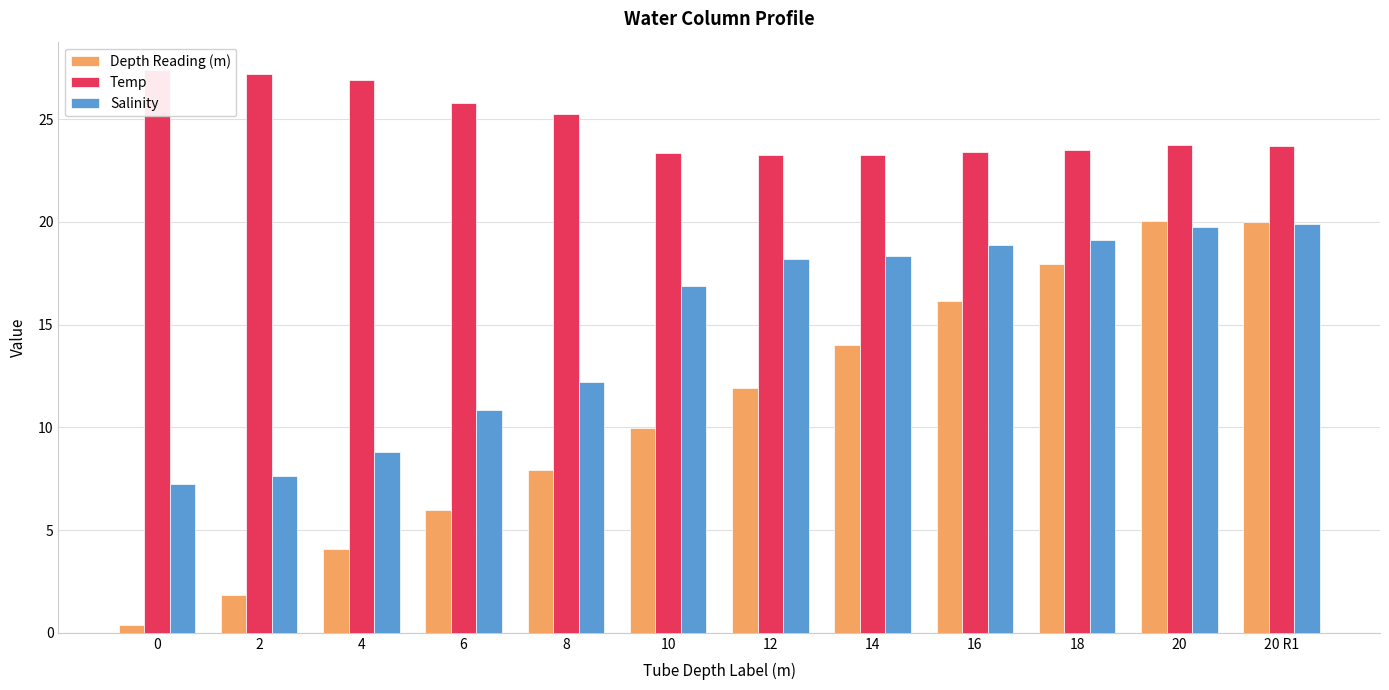

Reading left to right, extract all data points from this chart.

Depth Reading (m): 0=0.4	2=1.9	4=4.1	6=6.0	8=7.9	10=10.0	12=11.9	14=14.0	16=16.1	18=18.0	20=20.0	20 R1=20.0
Temp: 0=27.4	2=27.2	4=26.9	6=25.8	8=25.2	10=23.3	12=23.3	14=23.2	16=23.4	18=23.5	20=23.7	20 R1=23.7
Salinity: 0=7.2	2=7.6	4=8.8	6=10.8	8=12.2	10=16.9	12=18.2	14=18.3	16=18.9	18=19.1	20=19.7	20 R1=19.9